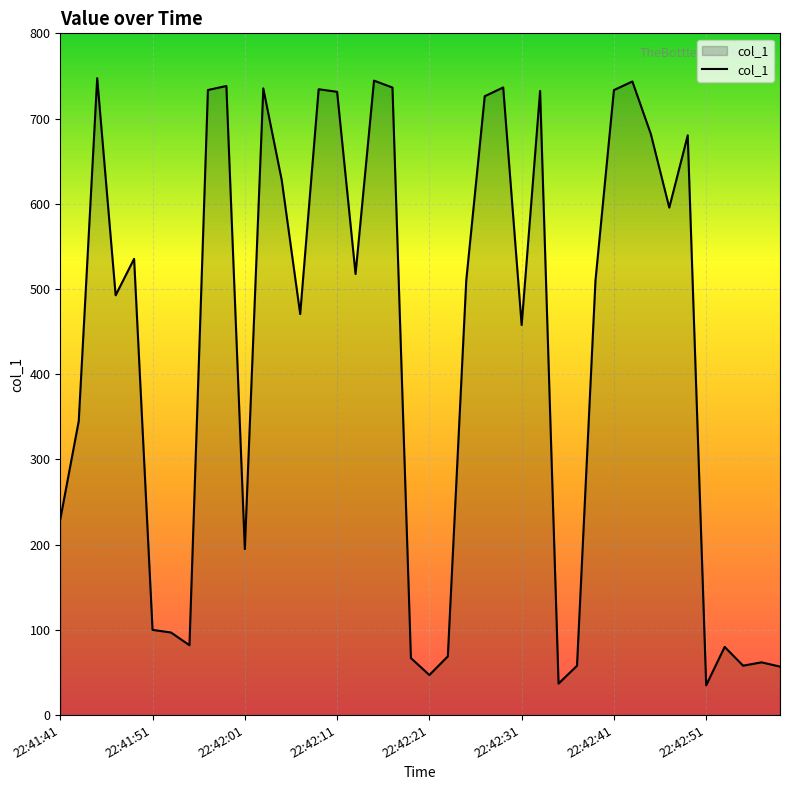

What is the smallest value displayed?

35.0